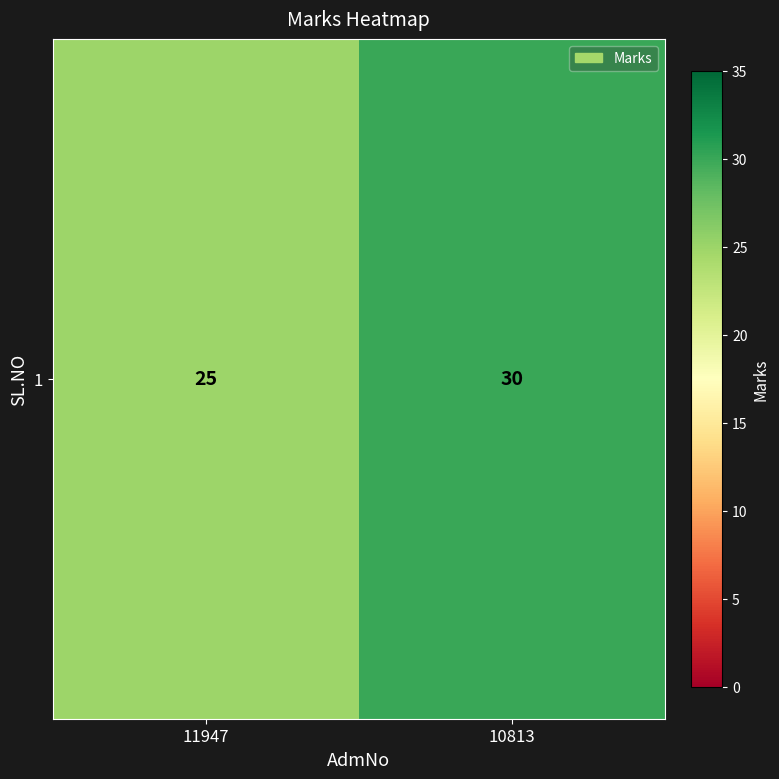

Rank the categories by value from lowest to highest.

11947, 10813